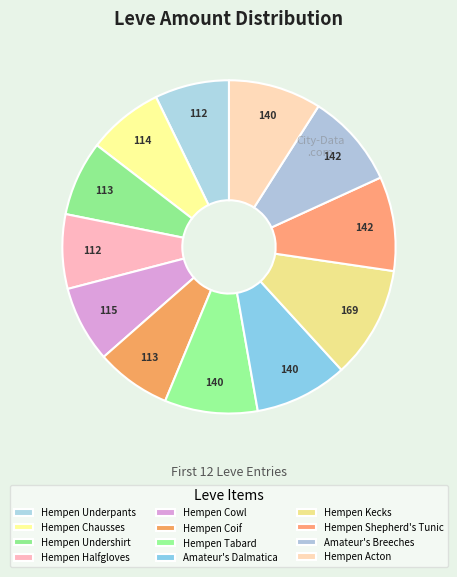

Does Hempen Halfgloves represent more than half of the total?

No